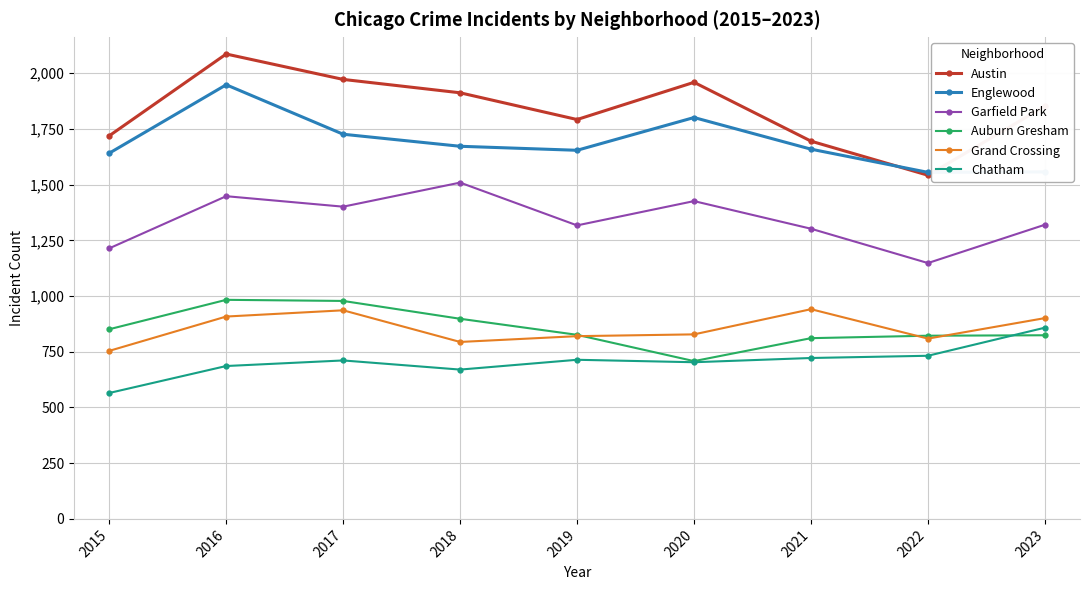

Which series has the largest range (max minus min)?

Austin